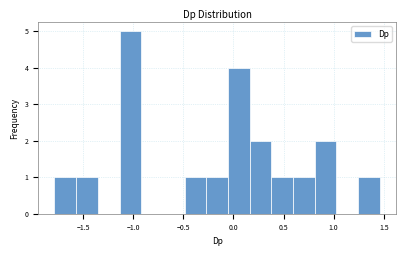

How tall is the bar that spans 0.80 to 1.05 on the x-axis? Neither the bar edges nor the heights are printed on the chart, so give them approximately, as read against the axes.

2